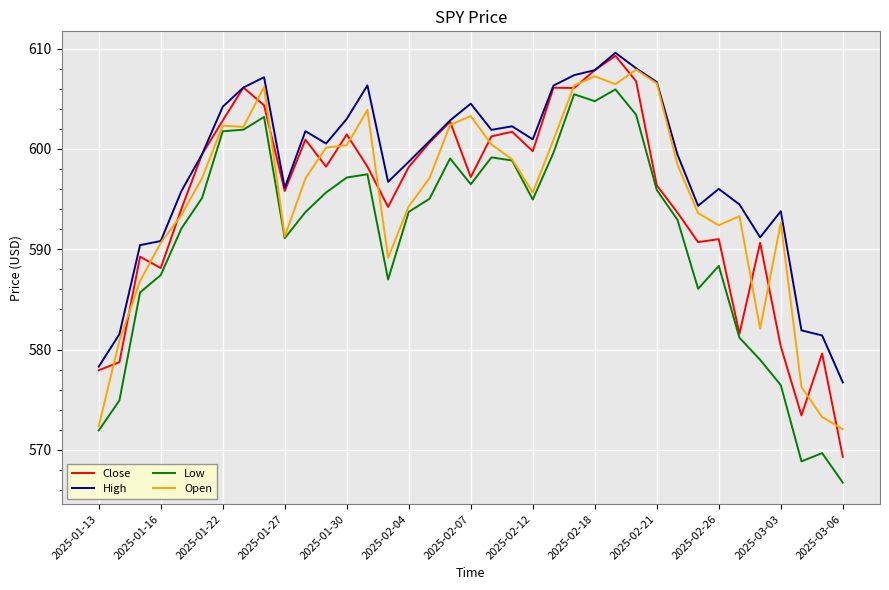

True or false: Close and Low cross at least once.

False